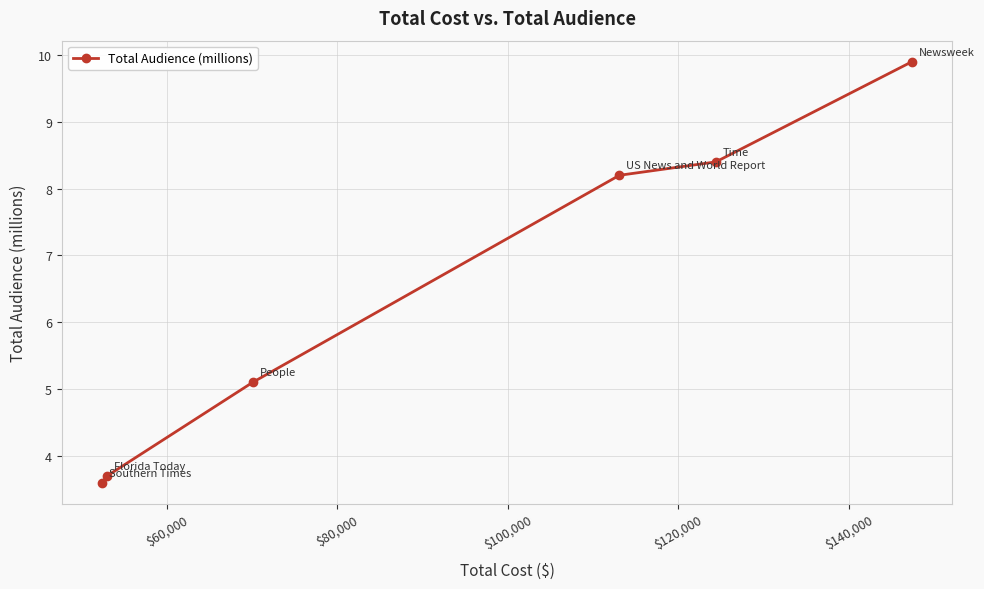

Does the chart display data point markers on the line(s)?

Yes